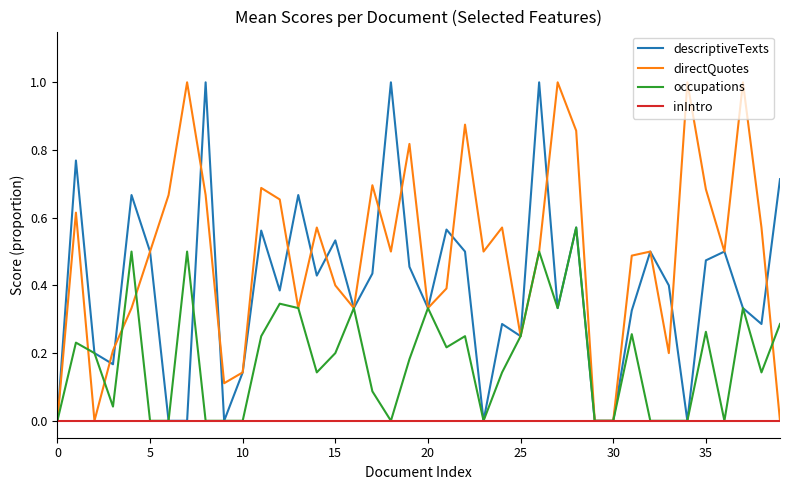

Does the chart display data point markers on the line(s)?

No